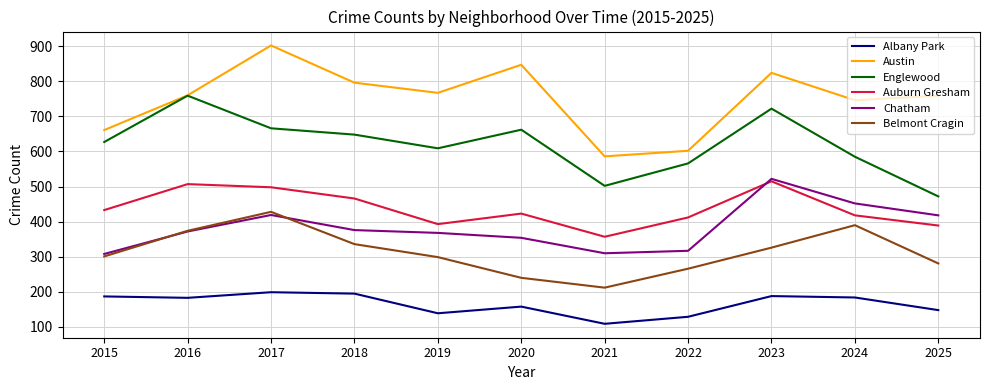

True or false: Chatham has more than 2 interior local peaks.

False